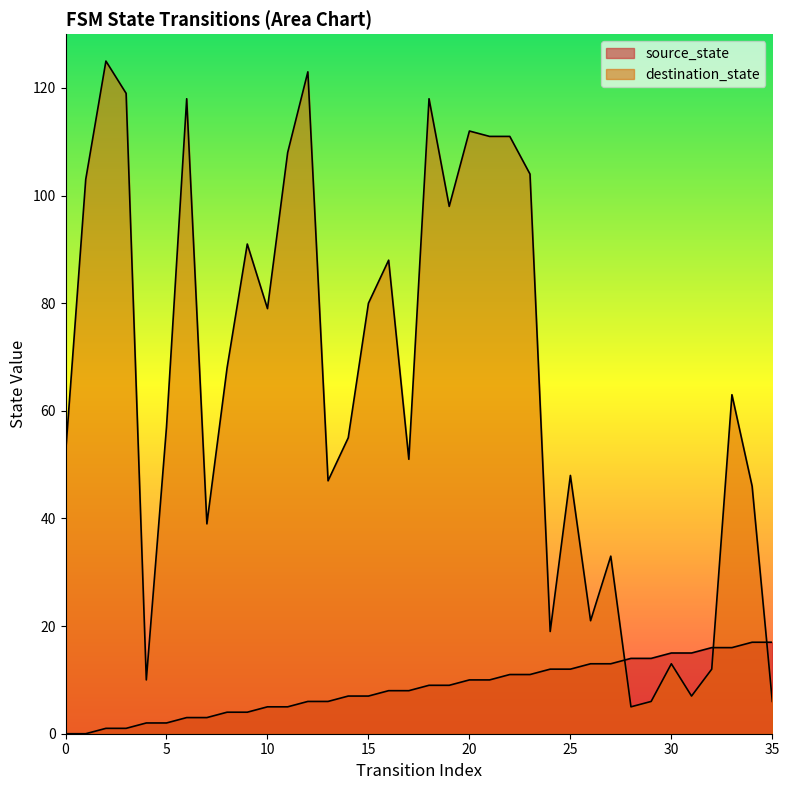

True or false: destination_state has more than 0 interior local peaks.

True